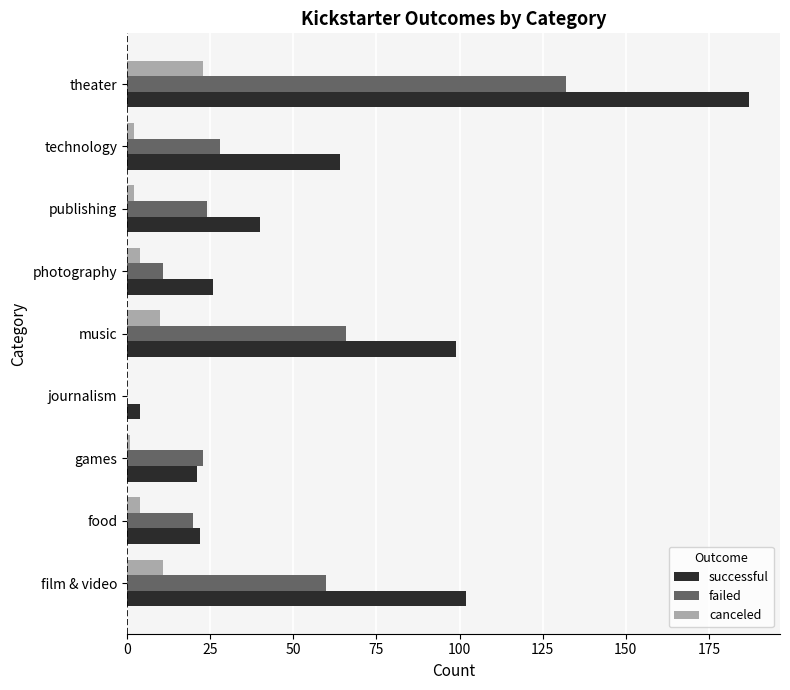

At which category does the chart reach its peak across all series?

theater